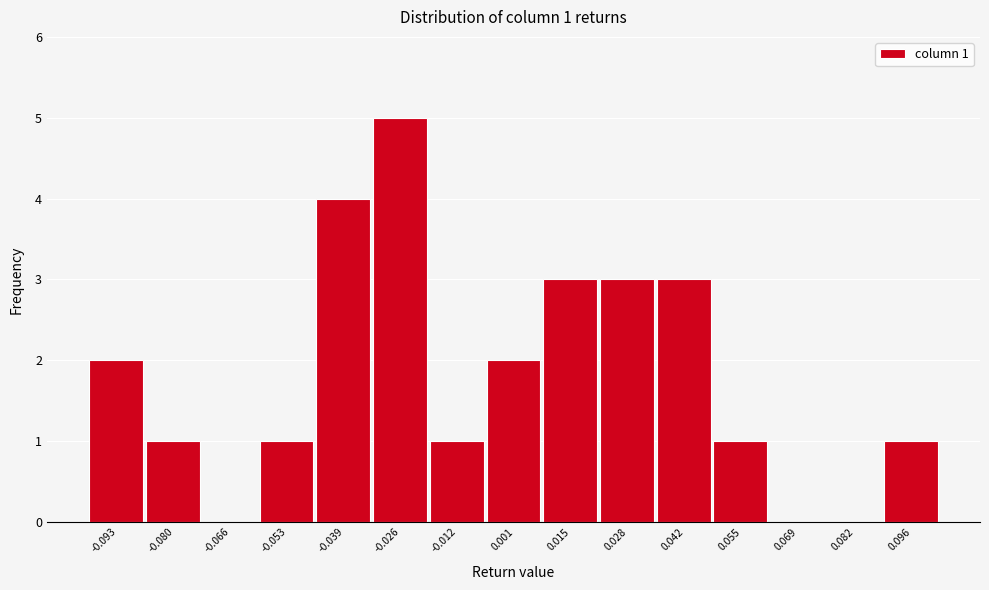

Reading left to right, what are all the values shown in this chart?

-0.093=2	-0.080=1	-0.066=0	-0.053=1	-0.039=4	-0.026=5	-0.012=1	0.001=2	0.015=3	0.028=3	0.042=3	0.055=1	0.069=0	0.082=0	0.096=1